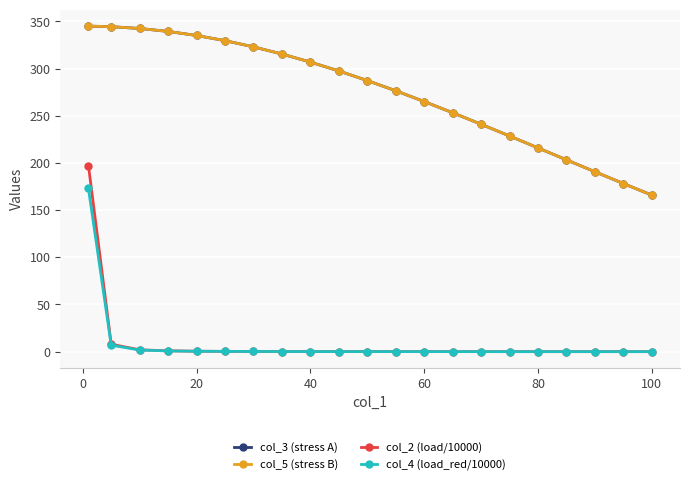

Which series has the largest range (max minus min)?

col_2 (load/10000)